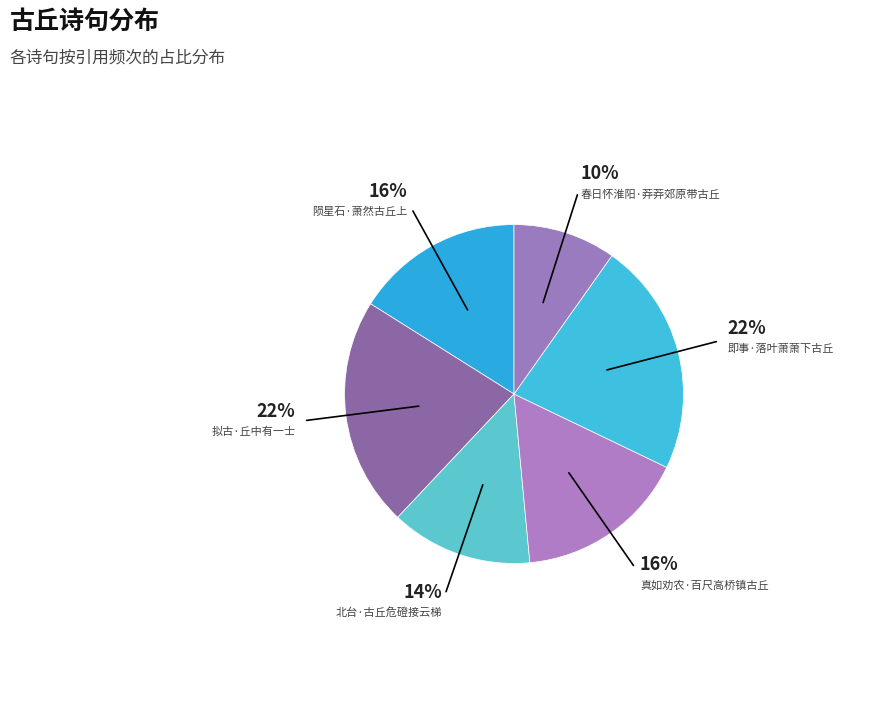

Does 陨星石·萧然古丘上 account for over 50% of the chart?

No